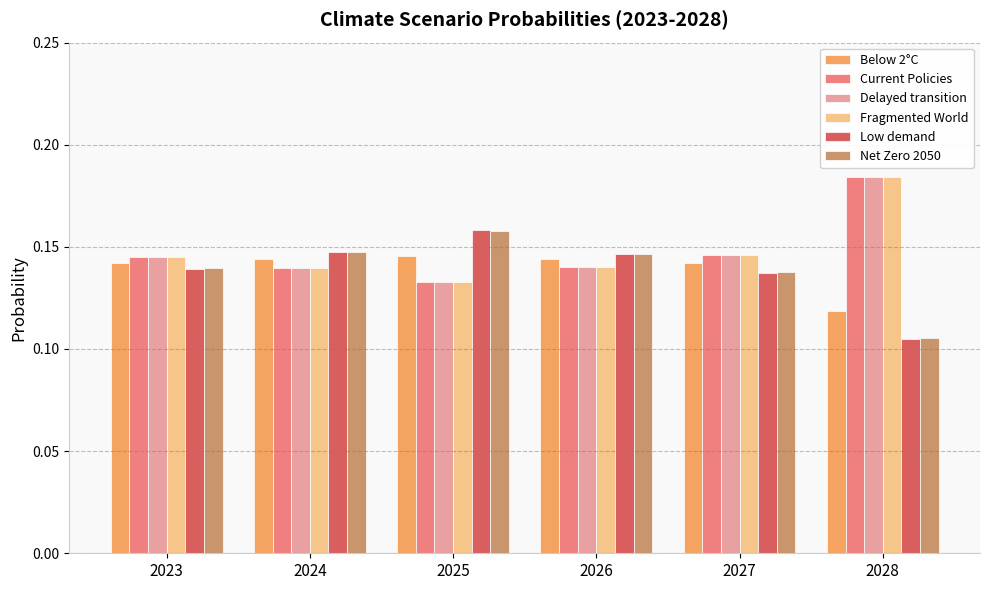

What is the total value across all series at 2027?

0.9